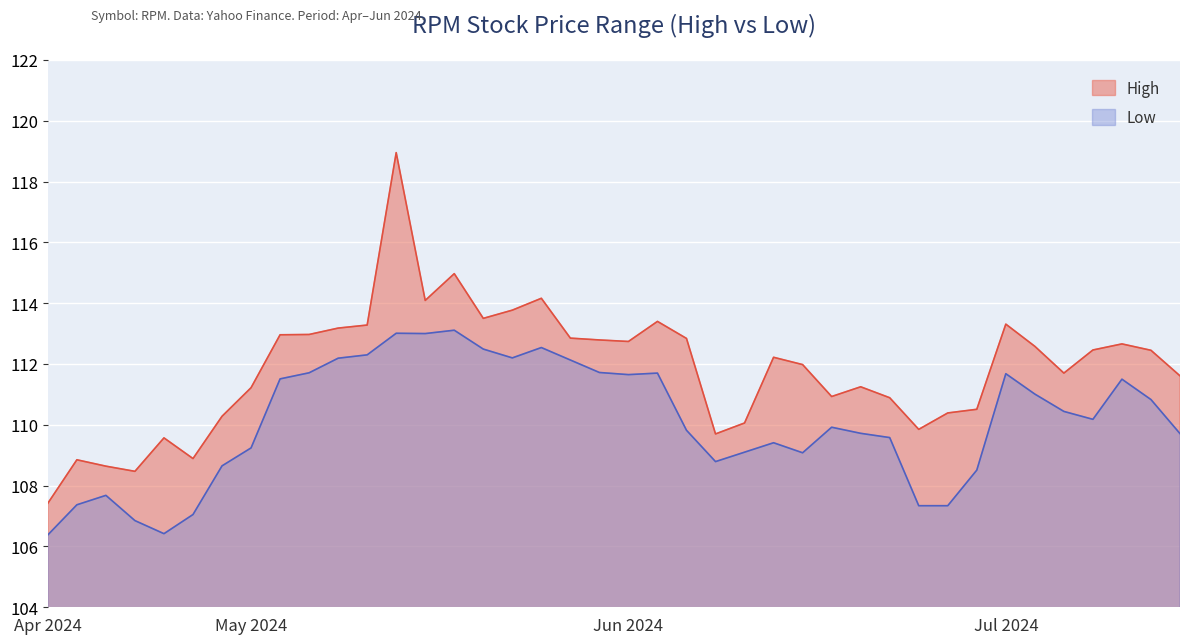

At which category does Low reach its first local peak?

2024-04-29